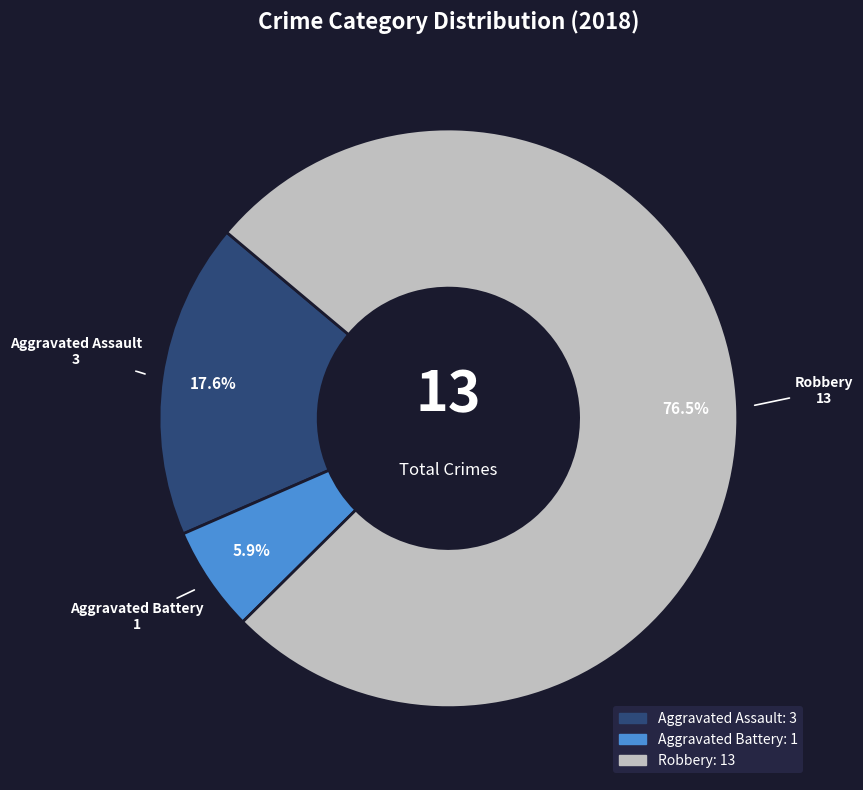

What is the smallest slice in the pie chart?

Aggravated Battery